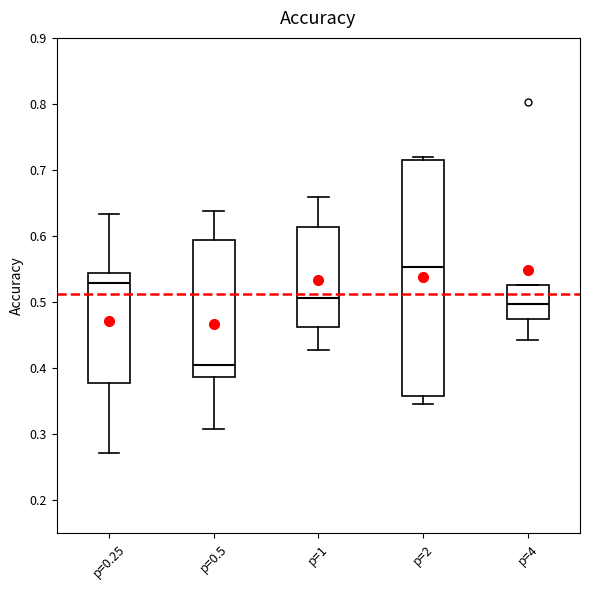

Reading left to right, read every box against the y-axis: the position of its median line, the range the box covers, and the ends of its whiskers. The values are not printed on the chart, so give them approximately, as read against the axis.

p=0.25: median 0.53, box 0.38 to 0.54, whiskers 0.27 to 0.63
p=0.5: median 0.41, box 0.39 to 0.59, whiskers 0.31 to 0.64
p=1: median 0.51, box 0.46 to 0.61, whiskers 0.43 to 0.66
p=2: median 0.55, box 0.36 to 0.72, whiskers 0.35 to 0.72 (just above the box's upper edge)
p=4: median 0.50, box 0.47 to 0.53, whiskers 0.44 to 0.53